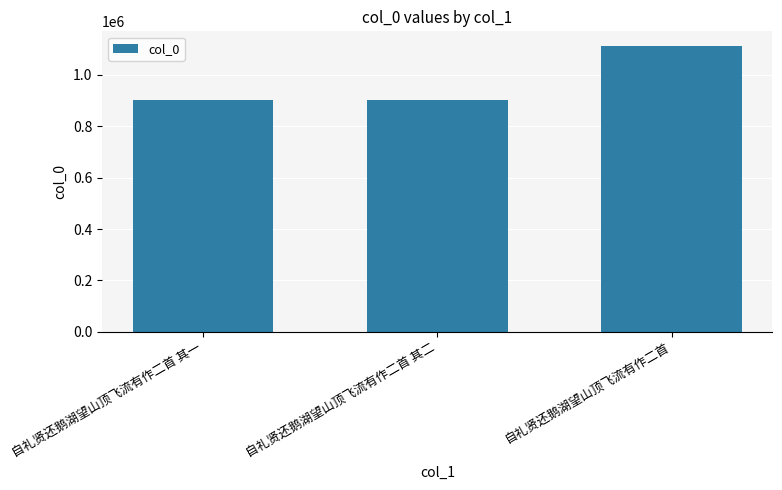

What is the sum of all values?

2916744